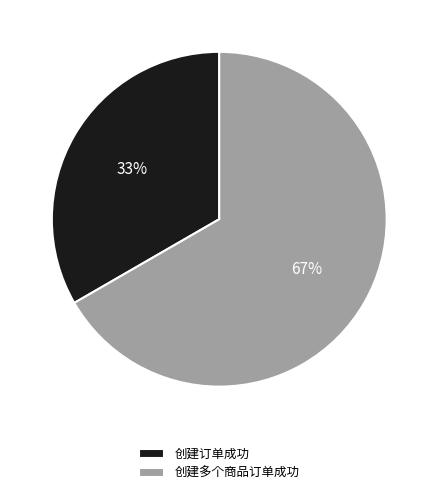

Which has a higher value, 创建多个商品订单成功 or 创建订单成功?

创建多个商品订单成功